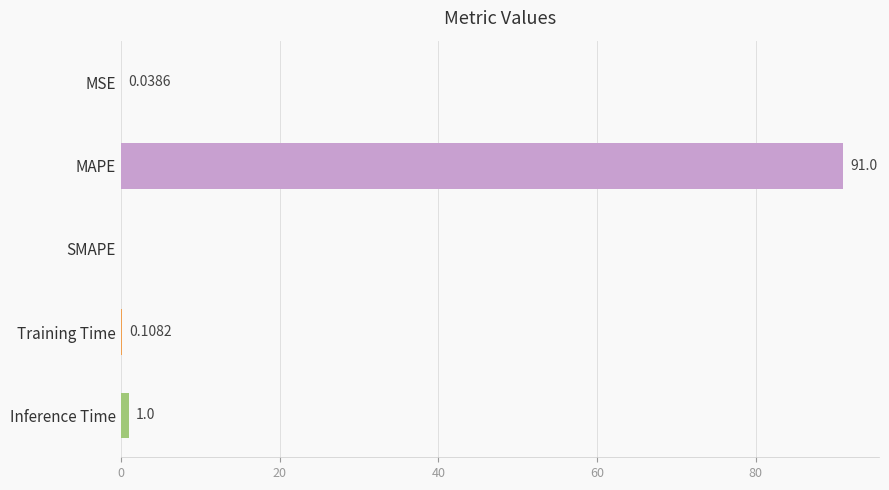

What is the sum of the values at SMAPE and MAPE?

91.0